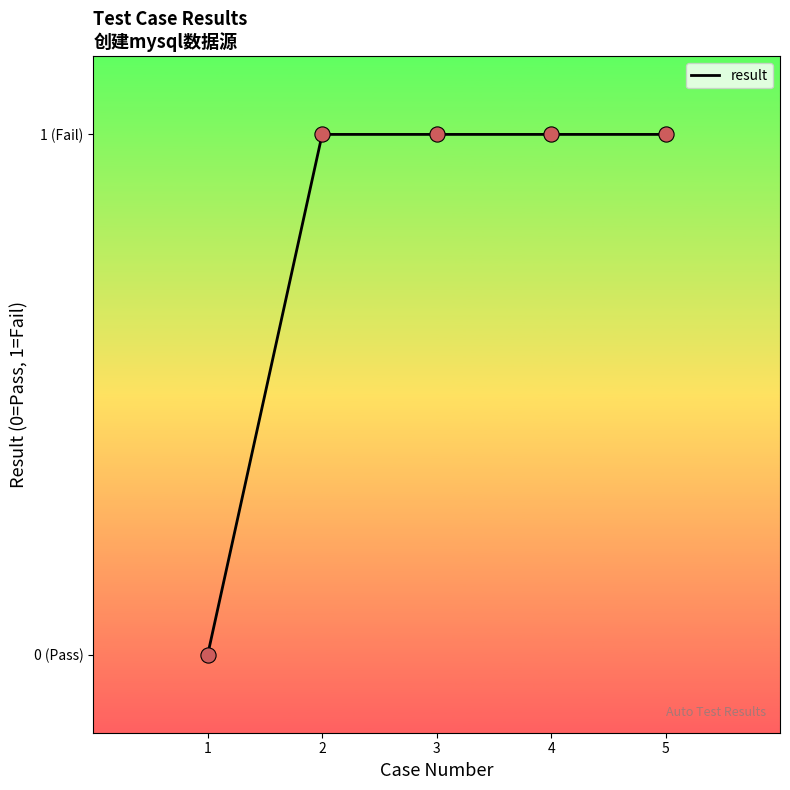

What is the change in value from 1 to 4?

+1